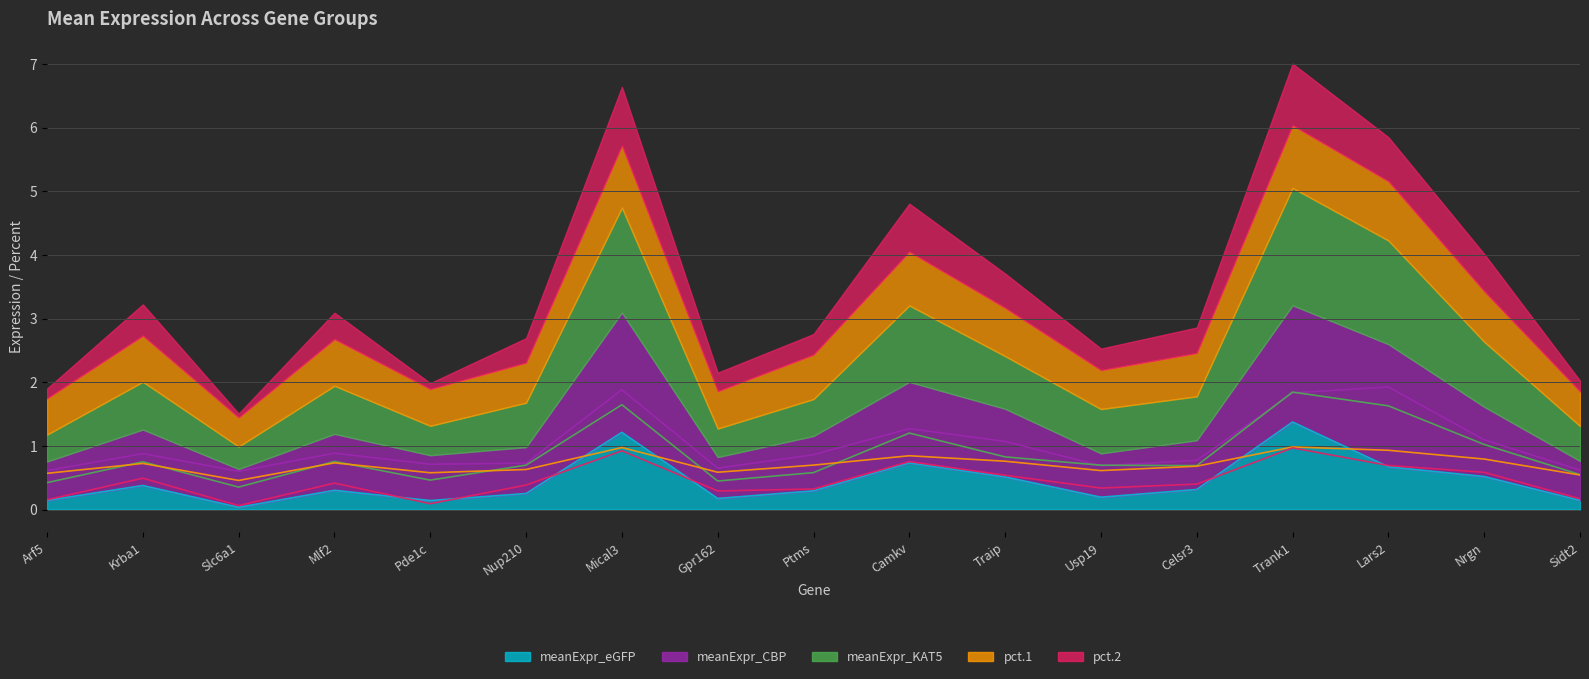

Which category has the lowest value in the pct.1 series?

Slc6a1